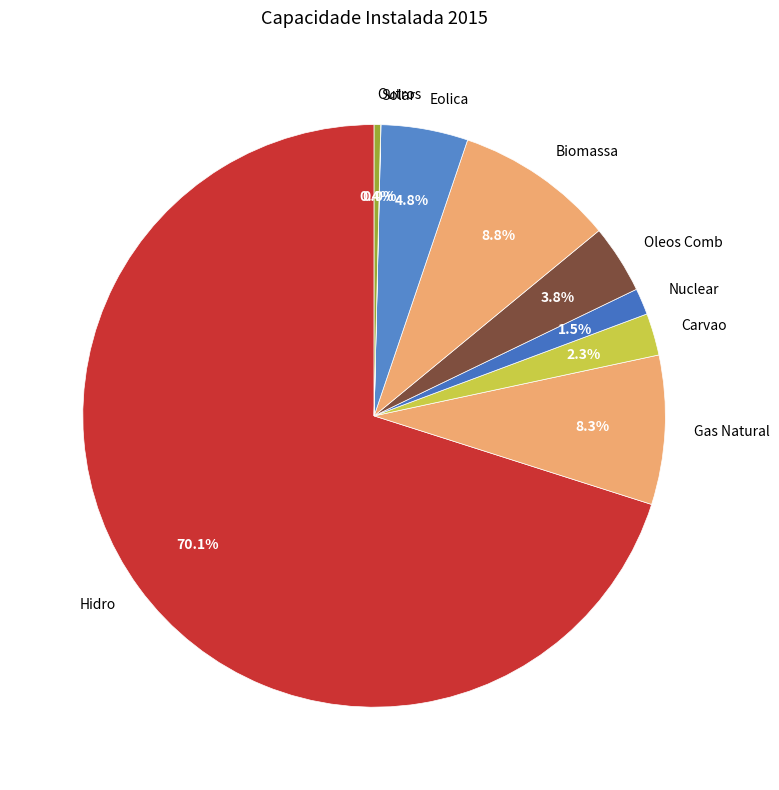

To the nearest percent, what is the average slice percentage?

11%